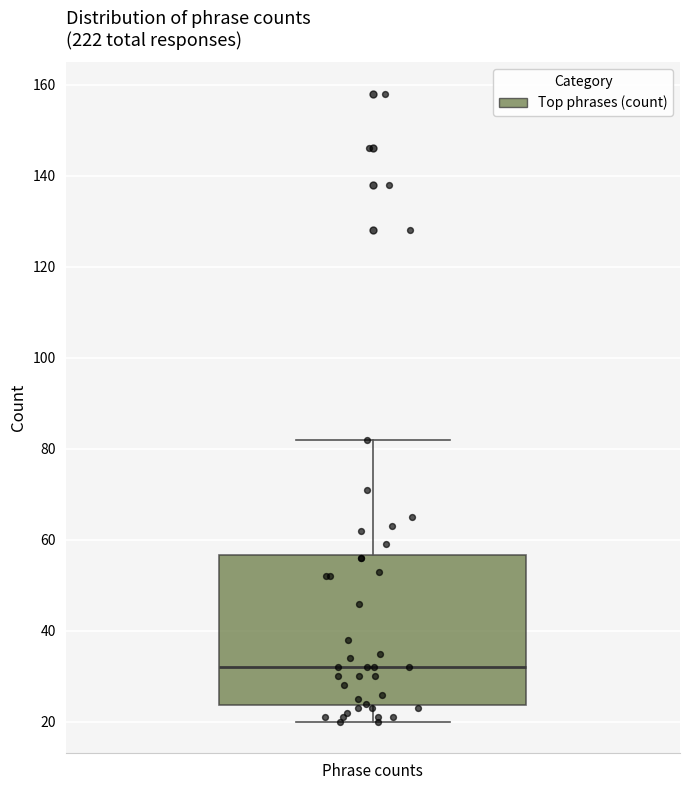

Where does the upper whisker of the box for Phrase counts end on the y-axis? The values are not printed on the chart, so give them approximately, as read against the axis.

82